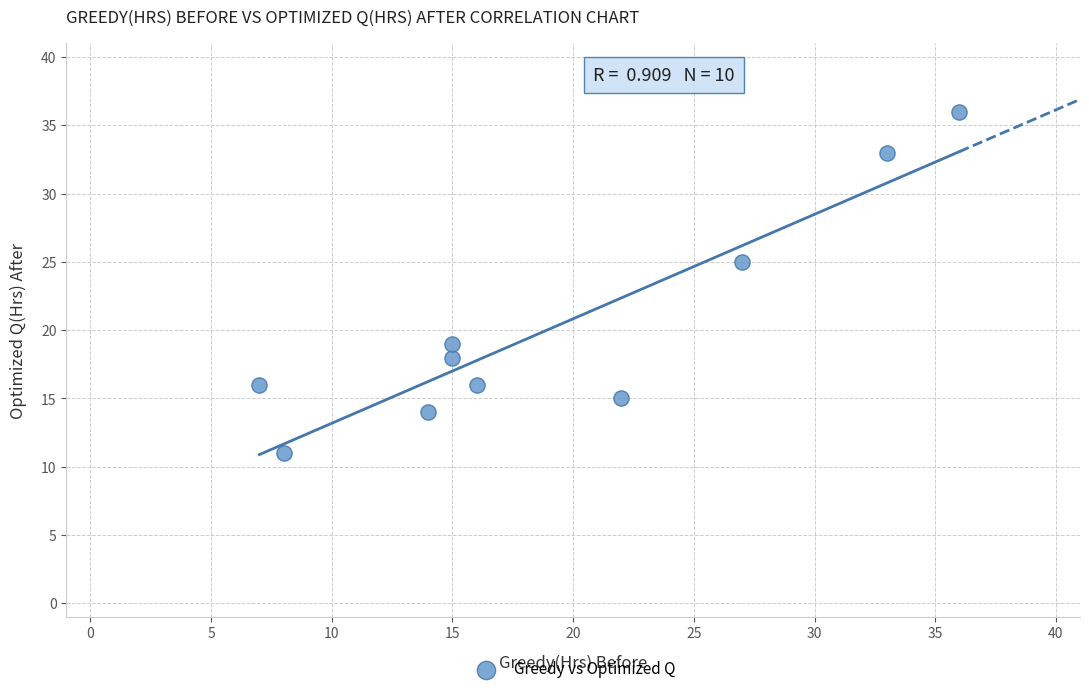

What is the average X value?

19